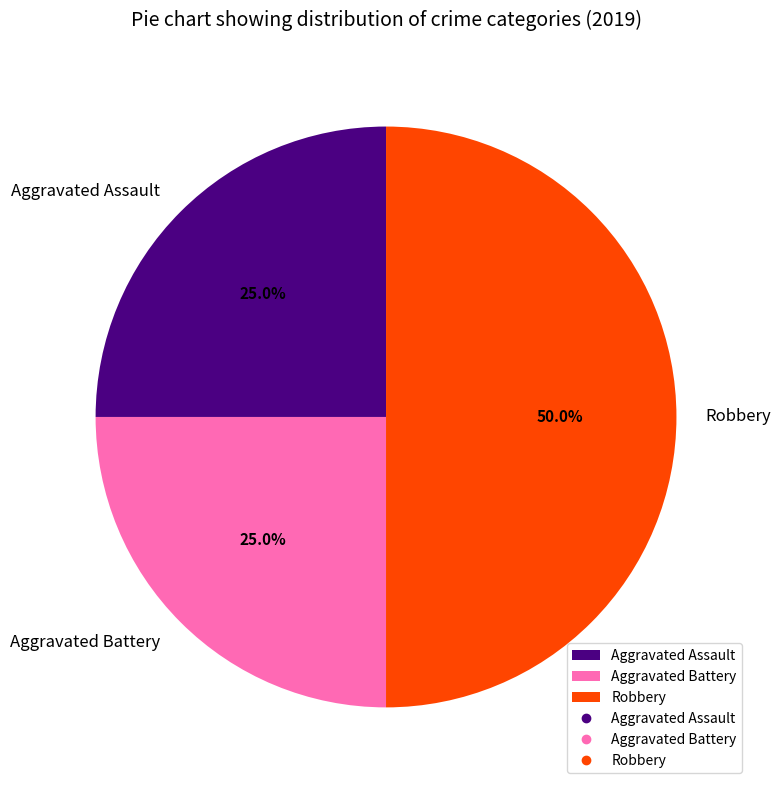

How many slices are in this pie chart?

3